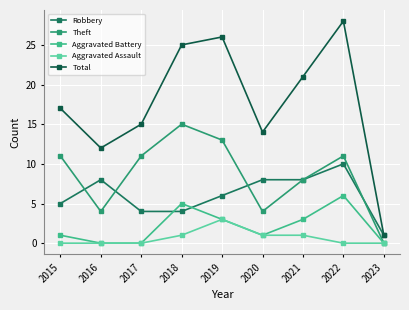

List the series in order of their peak value, highest first.

Total, Theft, Robbery, Aggravated Battery, Aggravated Assault